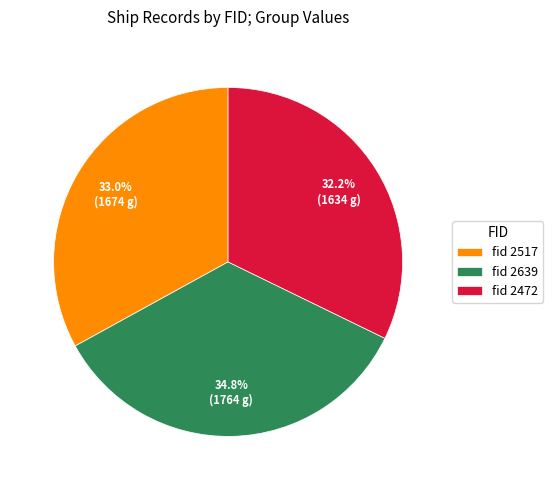

Does fid 2517 account for over 50% of the chart?

No